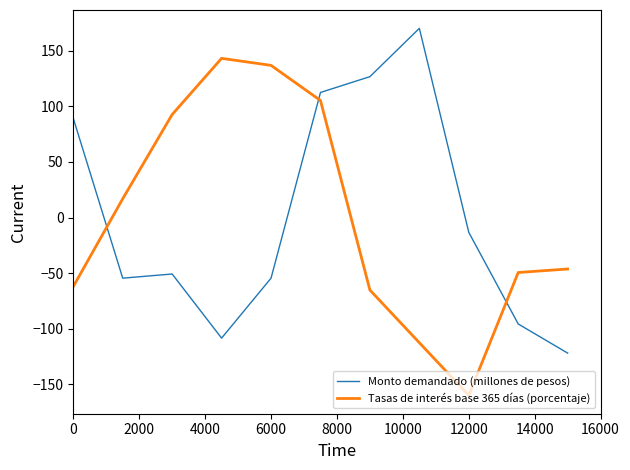

How many times do Monto demandado (millones de pesos) and Tasas de interés base 365 días (porcentaje) cross each other?

3